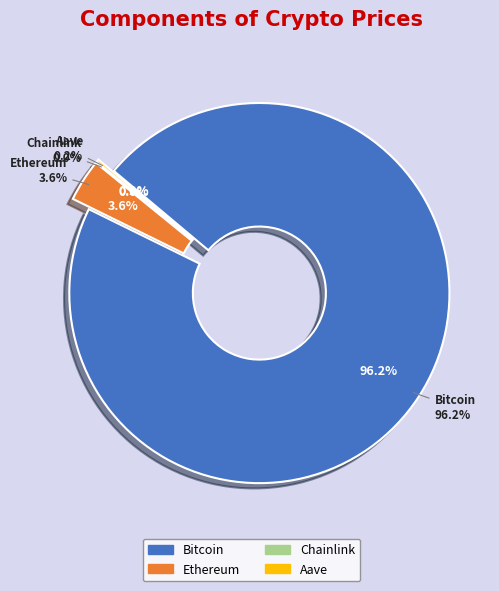

What percentage is the Bitcoin slice, to the nearest percent?

96%